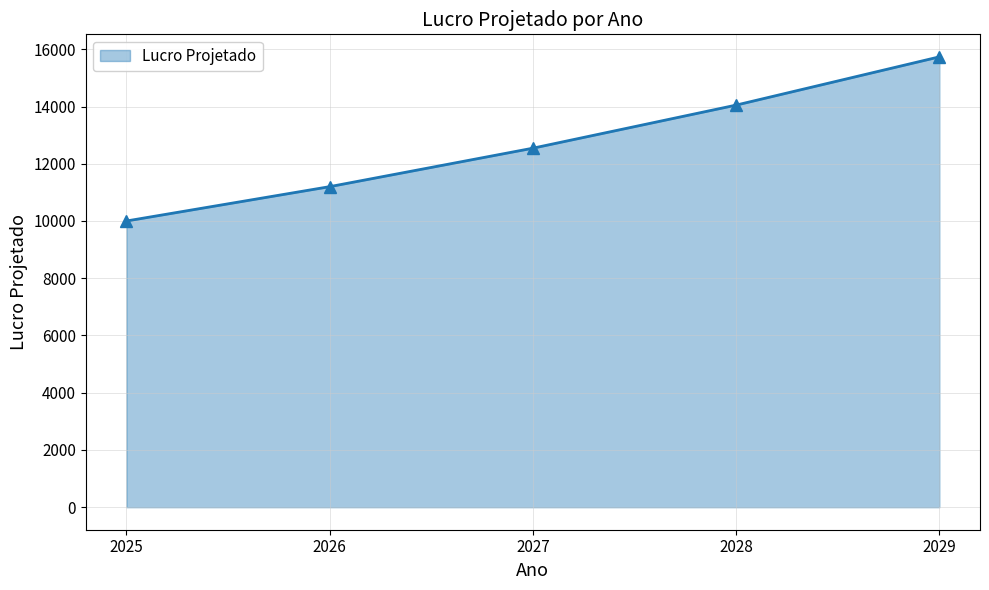

What is the change in value from 2027 to 2029?

+3191.2